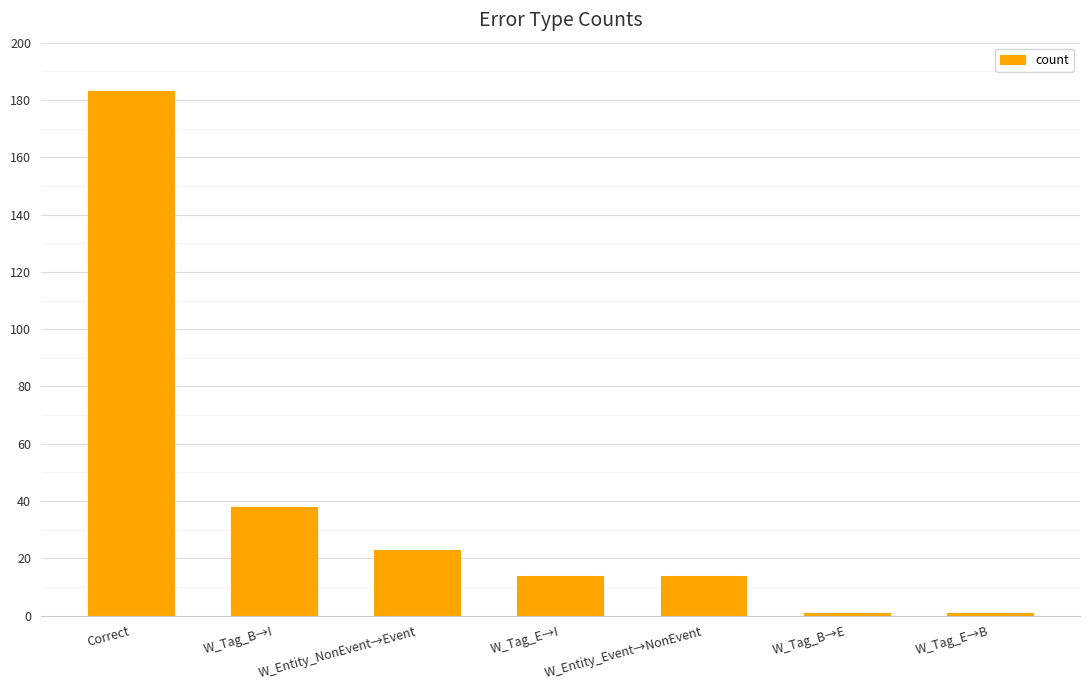

What is the difference between the values at W_Tag_E→I and Correct?

169